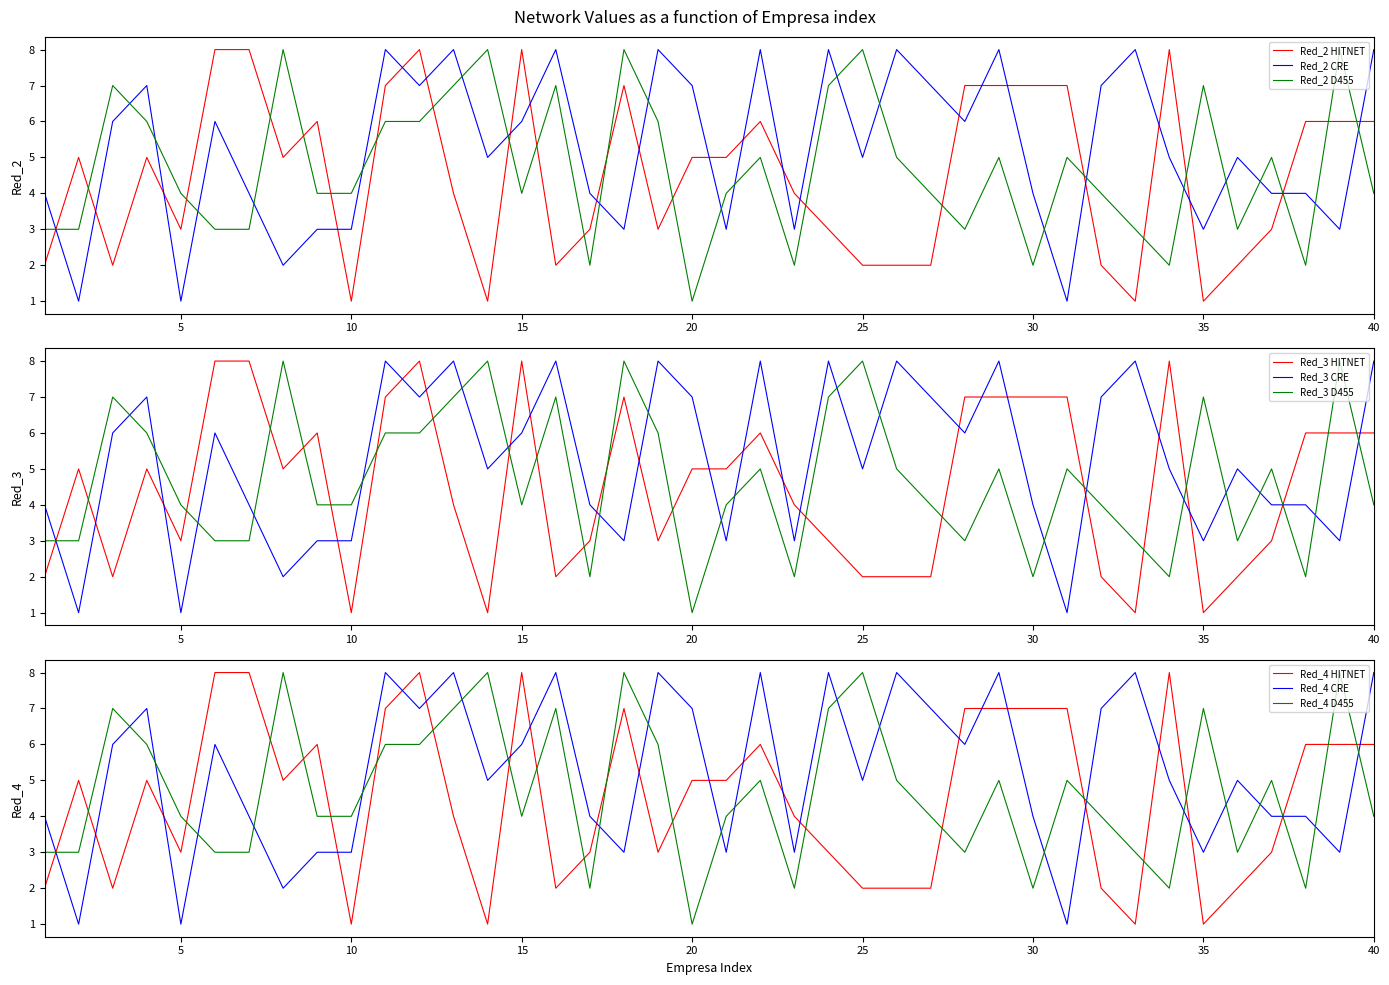

True or false: Red_2 D455 and Red_2 CRE intersect in this chart.

True